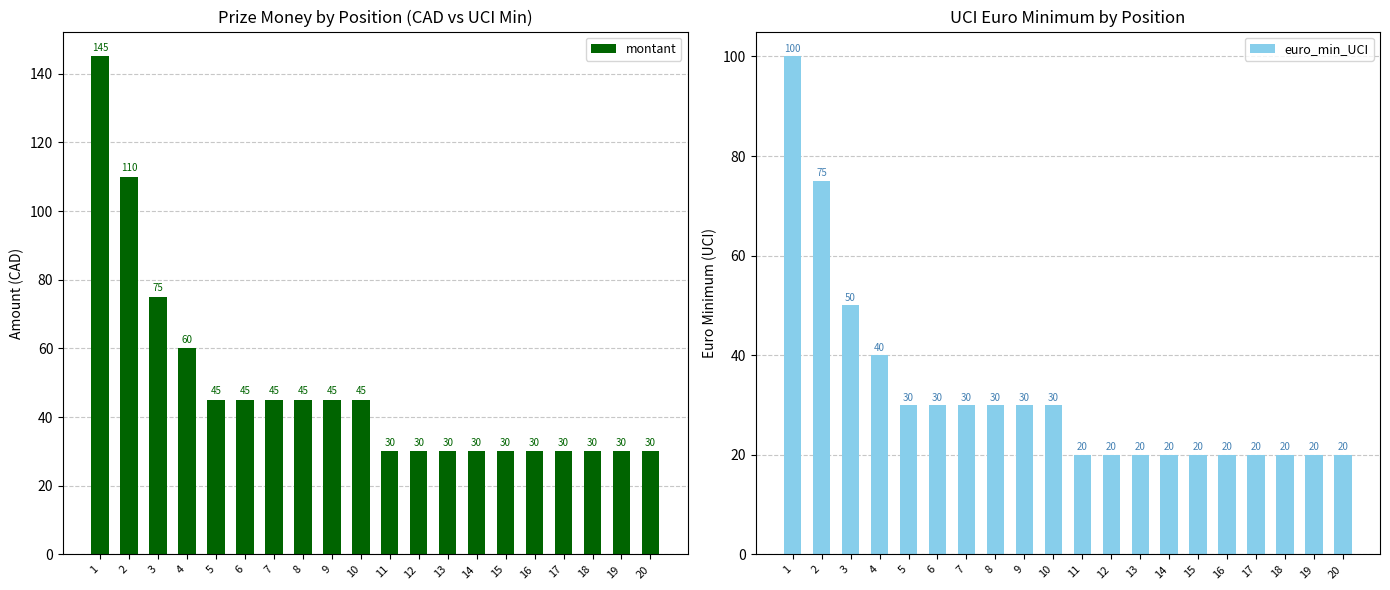

At how many categories does at least one series exceed 86?

2